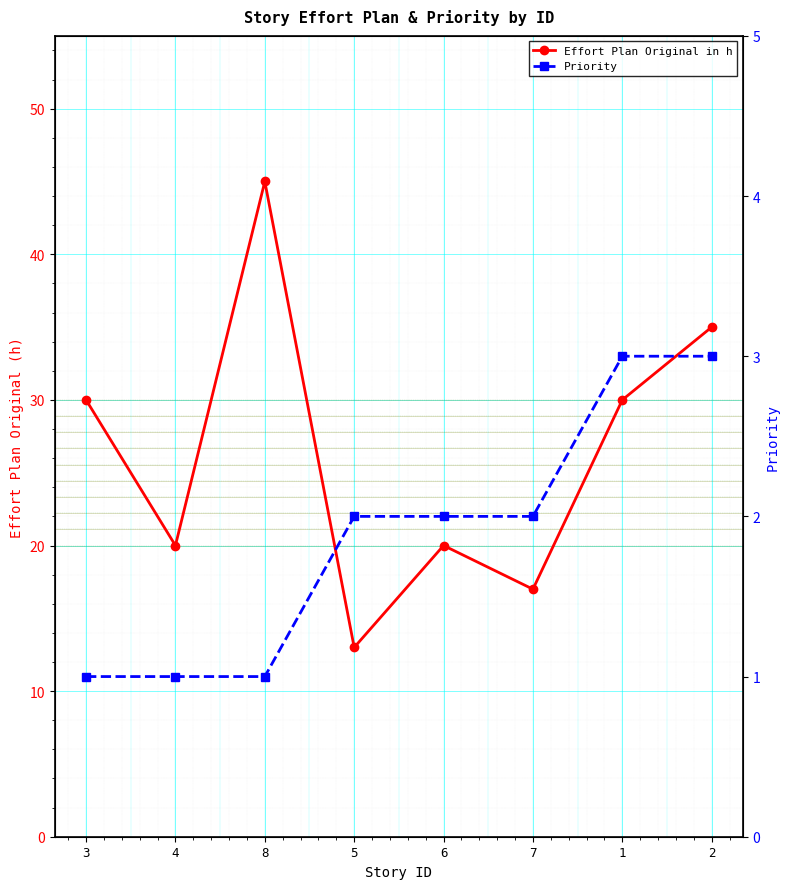

True or false: Priority and Effort Plan Original in h intersect in this chart.

False